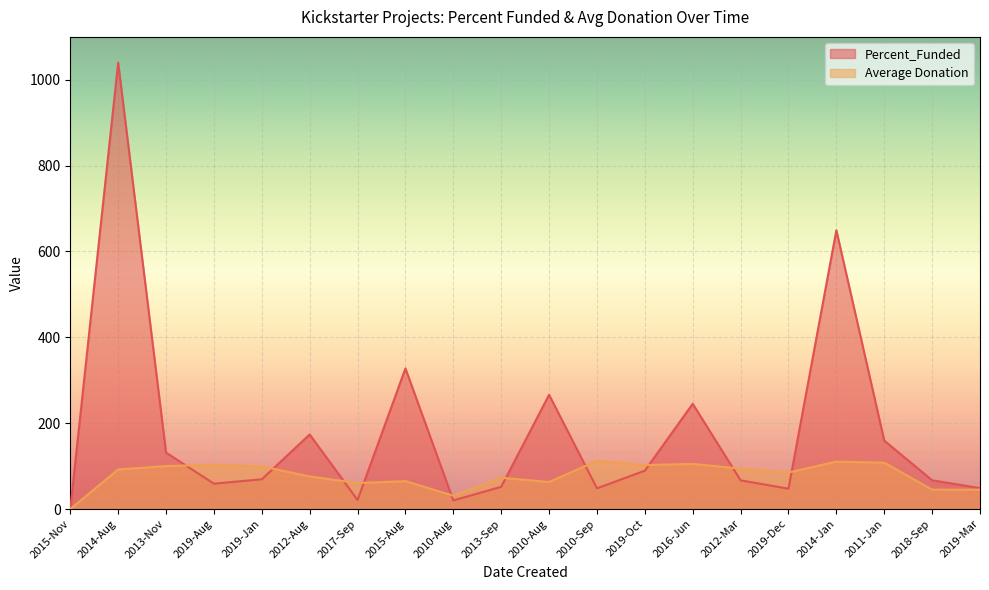

How many lines are shown in the chart?

2